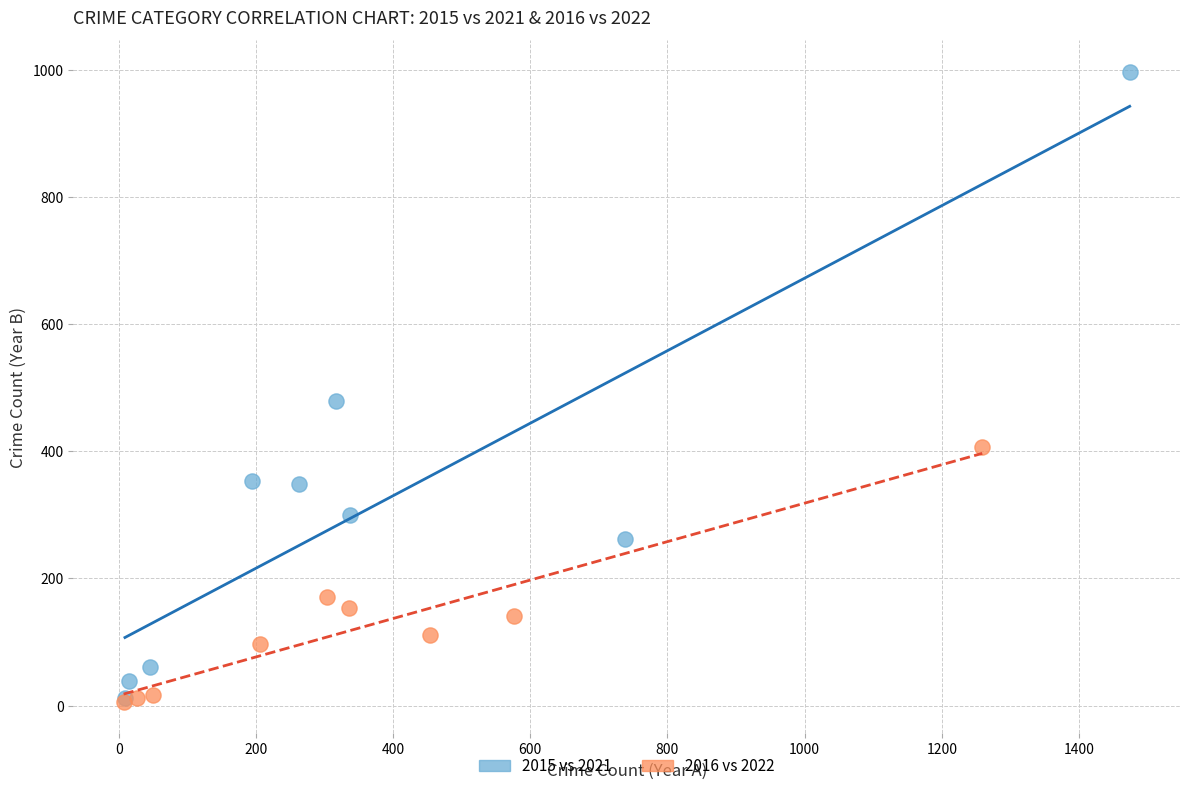

What are all the series names shown in the legend?

2015 vs 2021, 2016 vs 2022